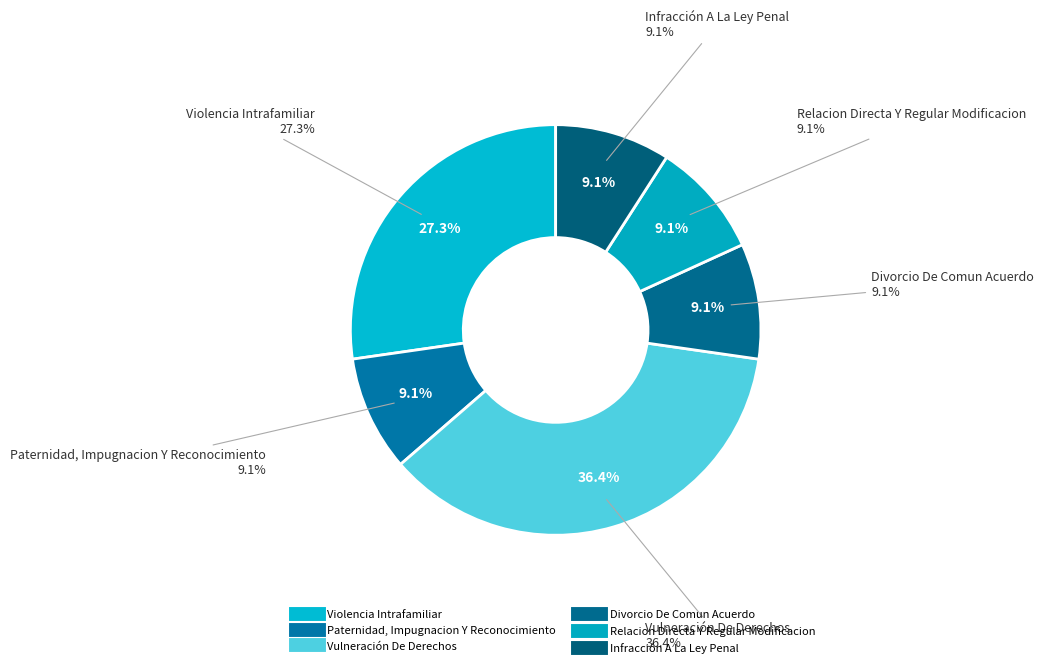

What is the change in value from Violencia Intrafamiliar to Divorcio De Comun Acuerdo?

-2